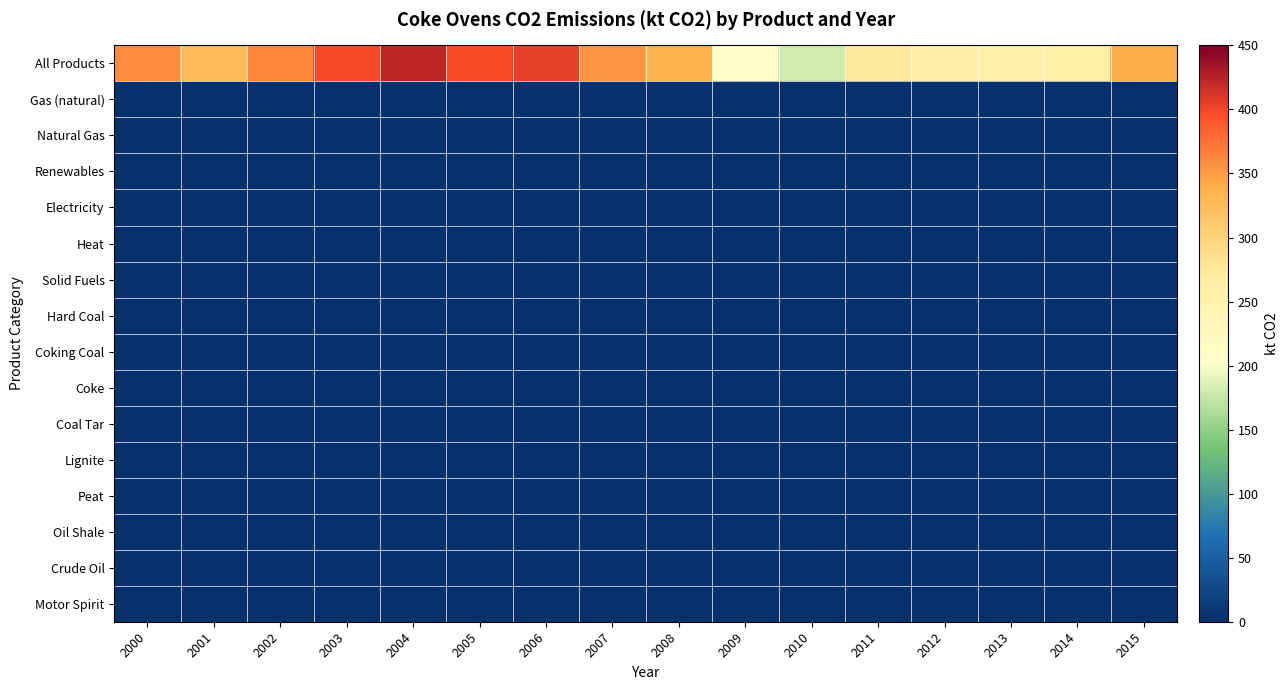

What is the total value across all series at 2011?

272.9